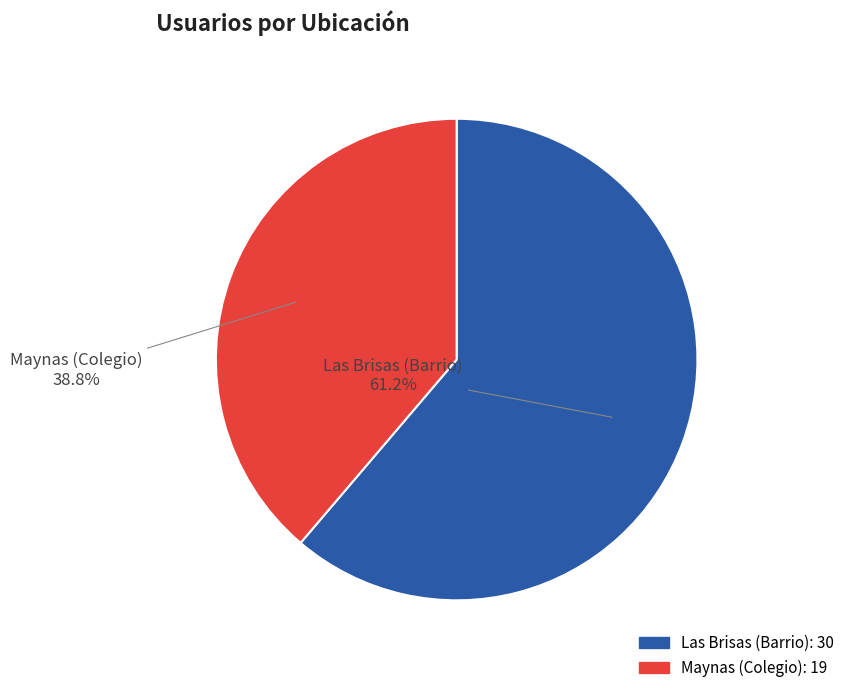

What percentage is NOT represented by Las Brisas (Barrio)?

38.8%